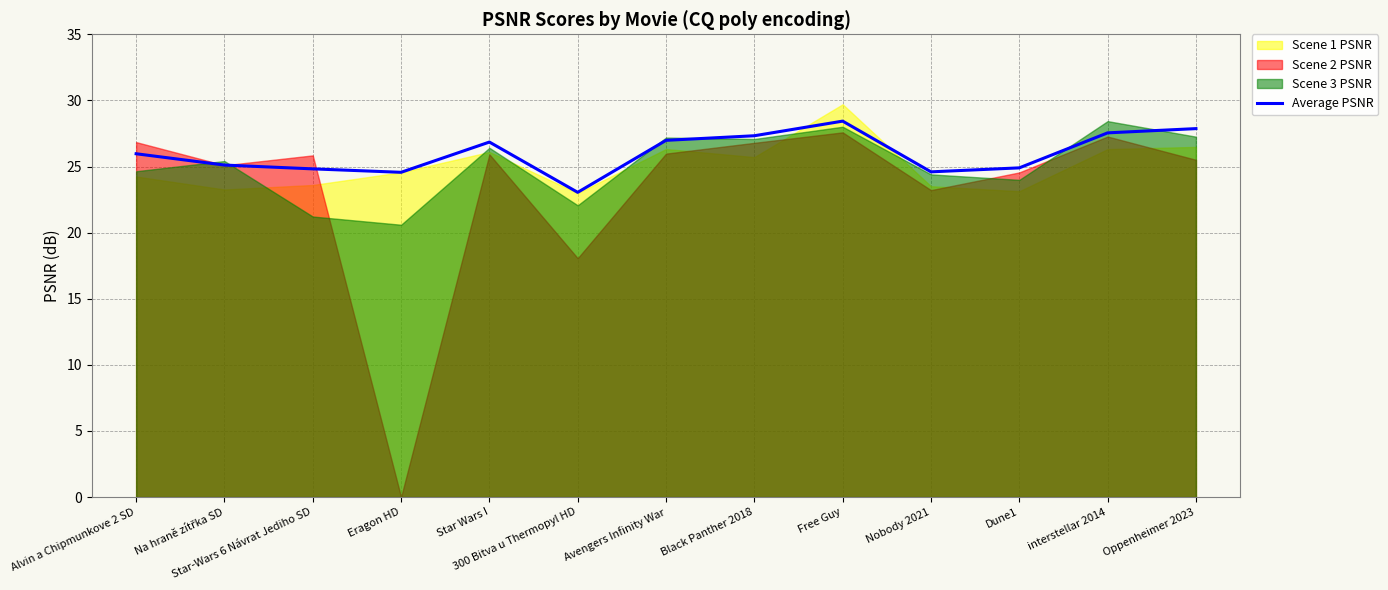

Reading left to right, transcribe all the data shown in this chart.

26.0	25.1	24.8	24.6	26.8	23.0	27.0	27.3	28.4	24.6	24.9	27.5	27.9